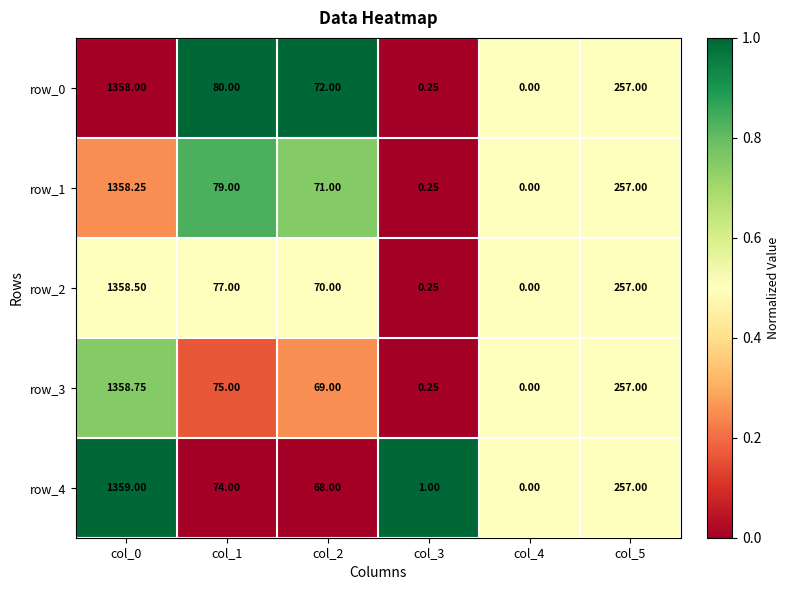

List the series in order of their peak value, highest first.

row_4, row_3, row_2, row_1, row_0